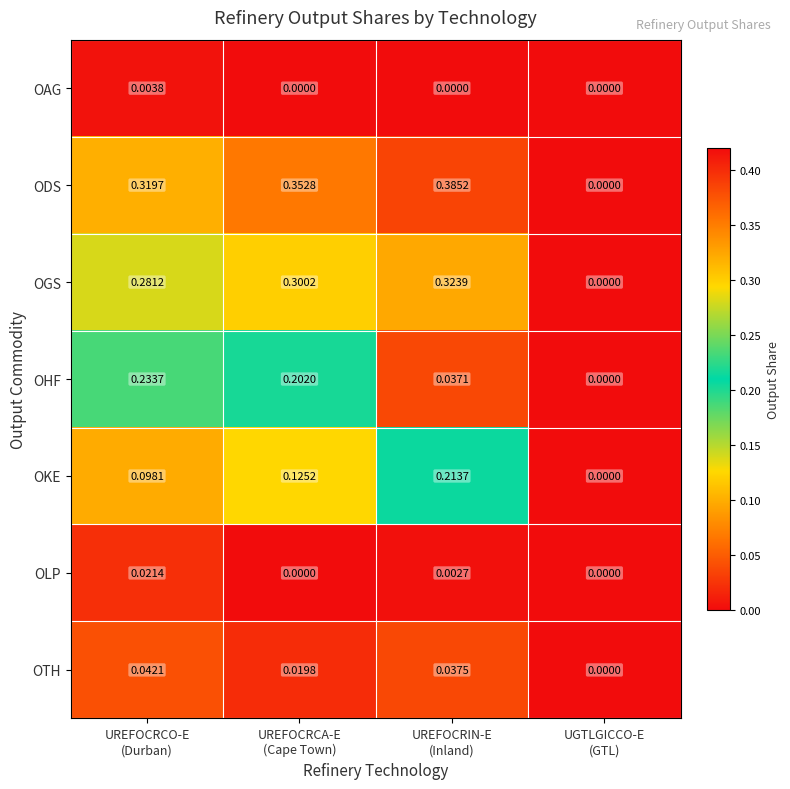

Between UREFOCRCO-E
(Durban) and UGTLGICCO-E
(GTL), which series saw the biggest shift?

ODS